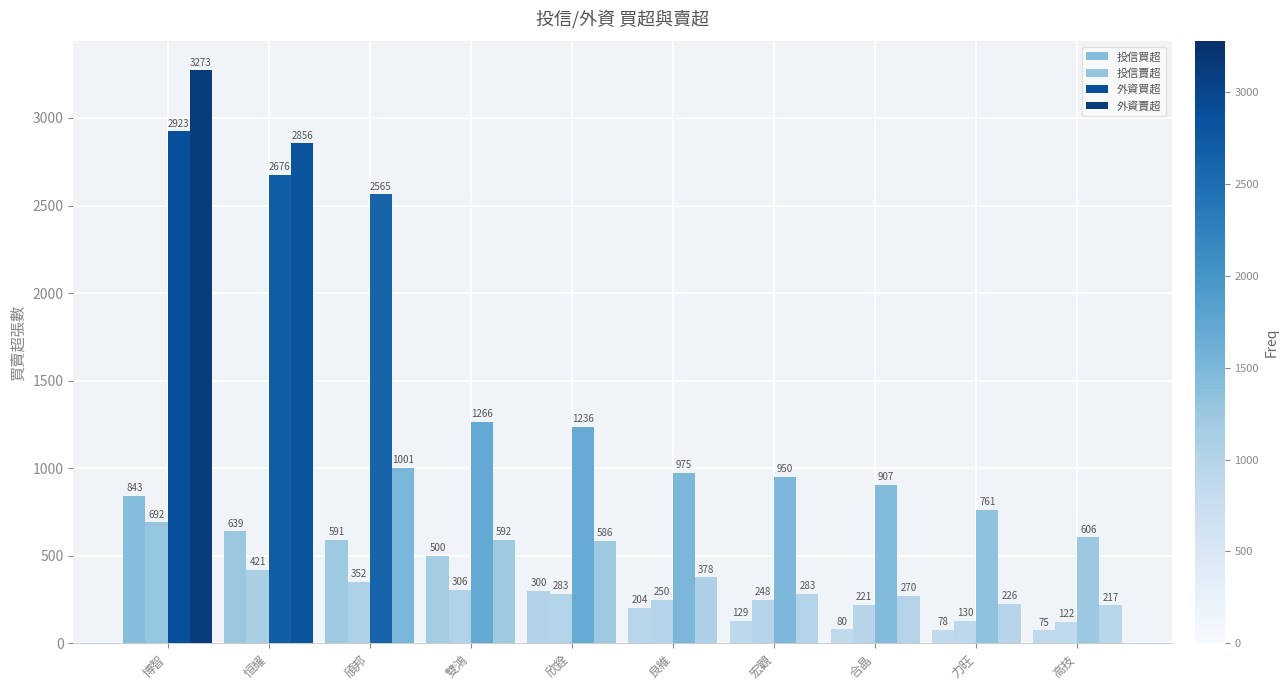

How many categories are shown in the chart?

10